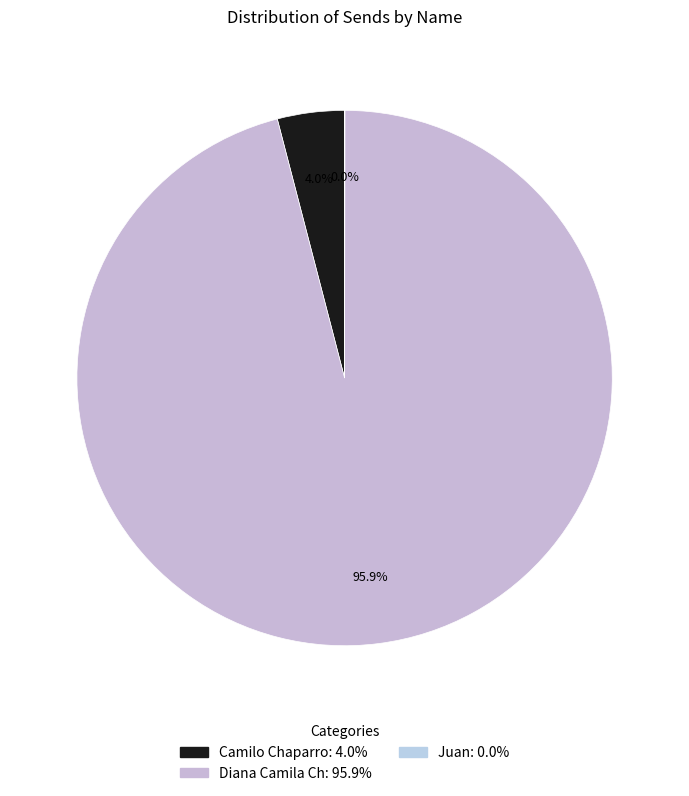

To the nearest percent, what is the difference between the Juan and Diana Camila Ch slice percentages?

96%